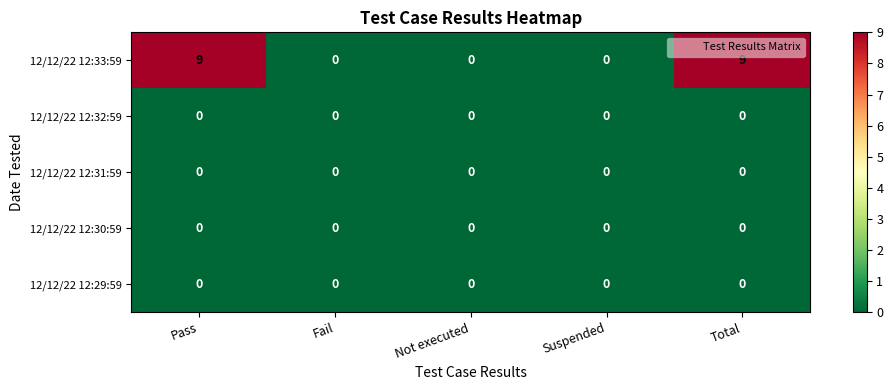

The value of 12/12/22 12:32:59 at Not executed is 0. True or false?

True